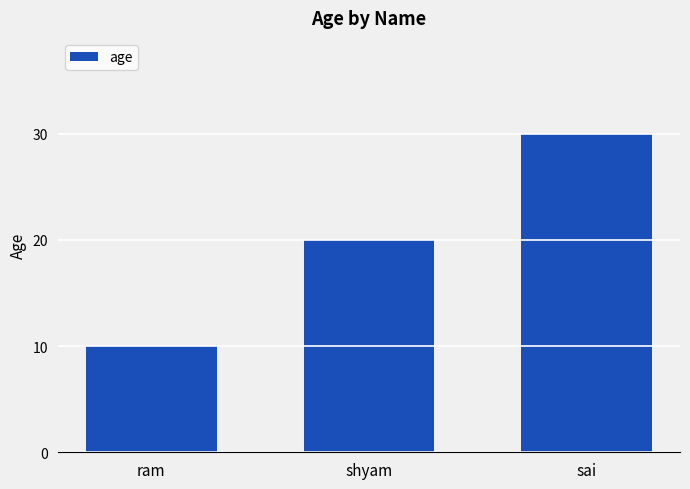

List the labels in order of value, smallest first.

ram, shyam, sai